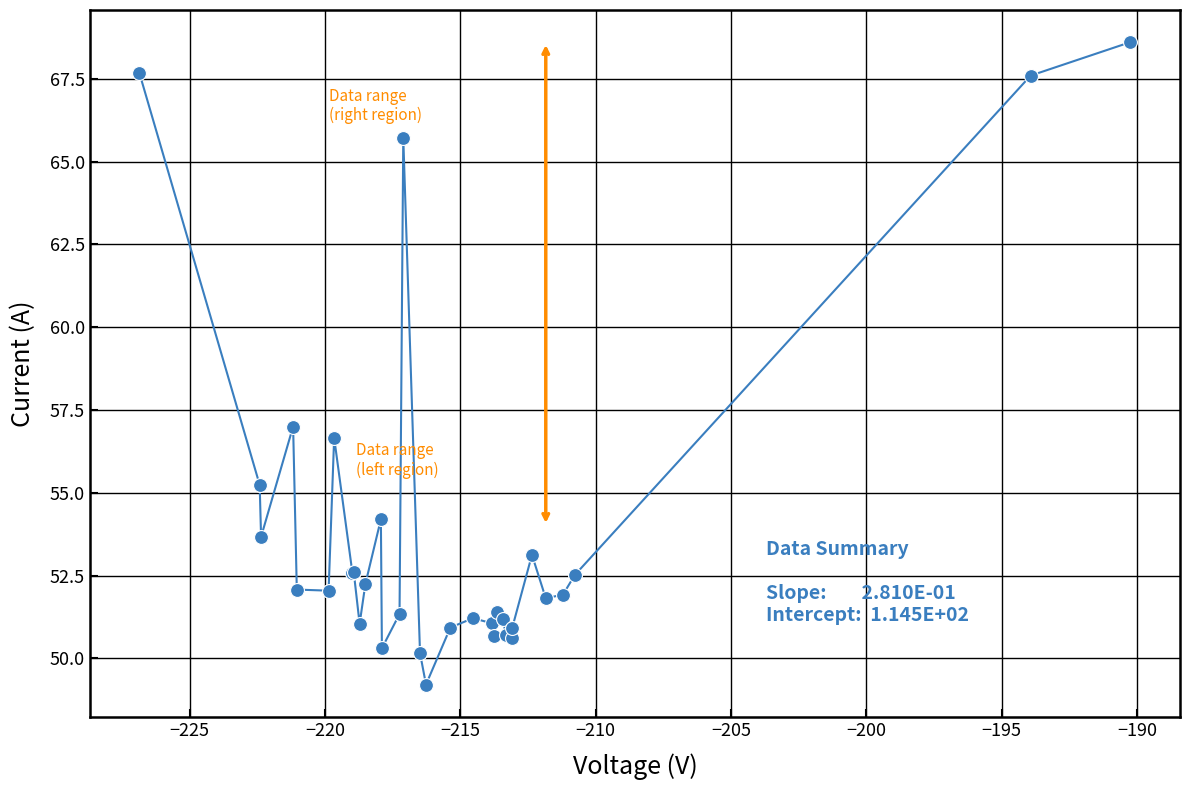

True or false: the data has more than 2 interior local peaks.

True